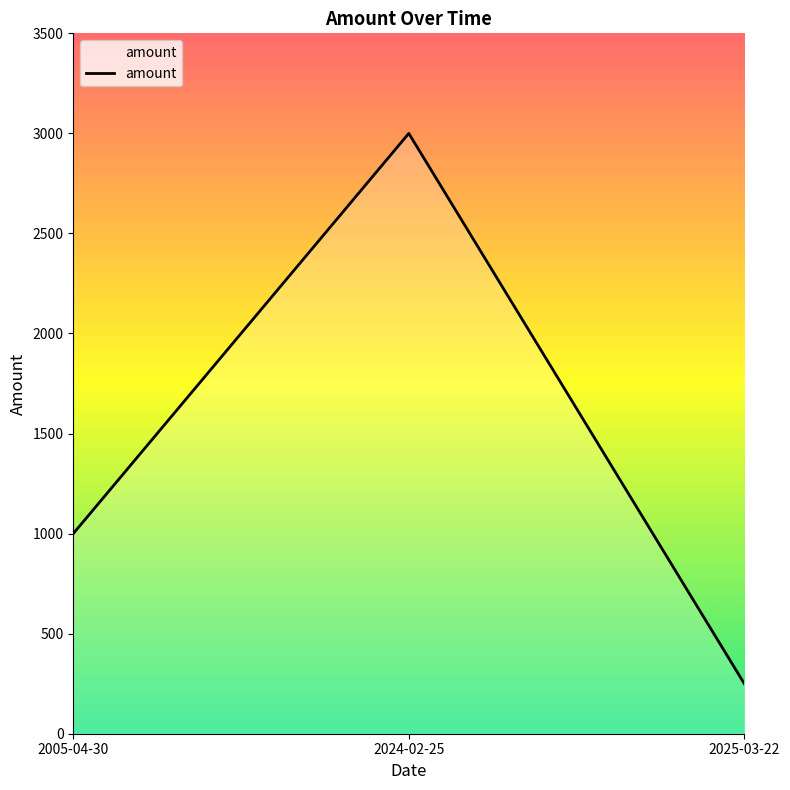

What is the ratio of the value at 2024-02-25 to the value at 2025-03-22?

12.0